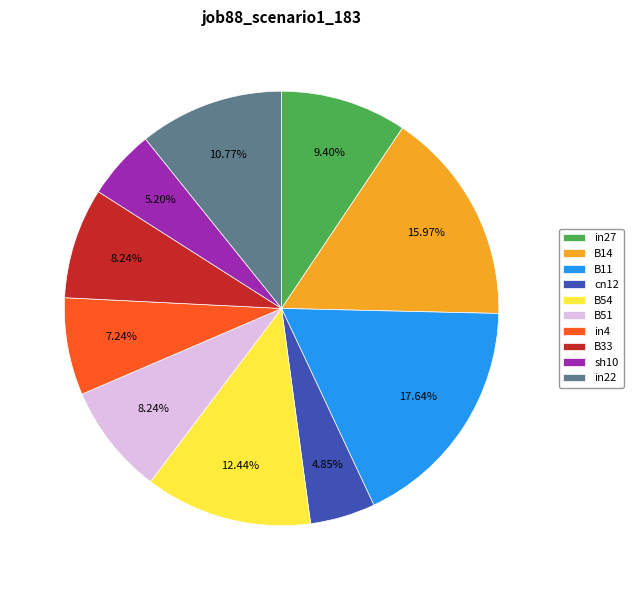

To the nearest percent, what percentage of the pie is B51?

8%